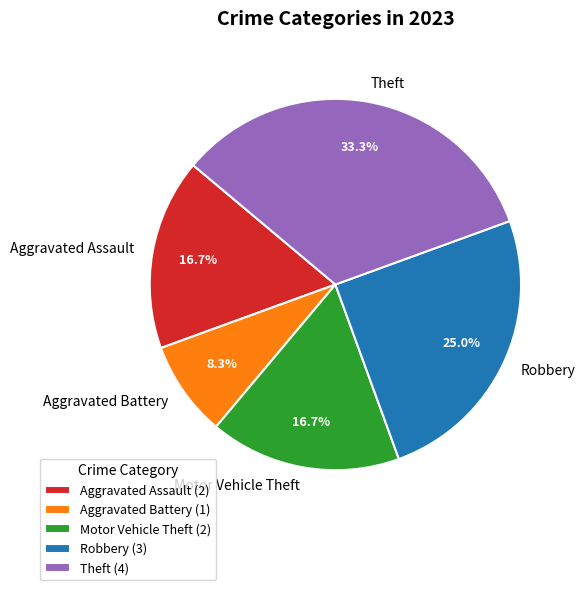

True or false: Robbery accounts for 25% of the total.

True